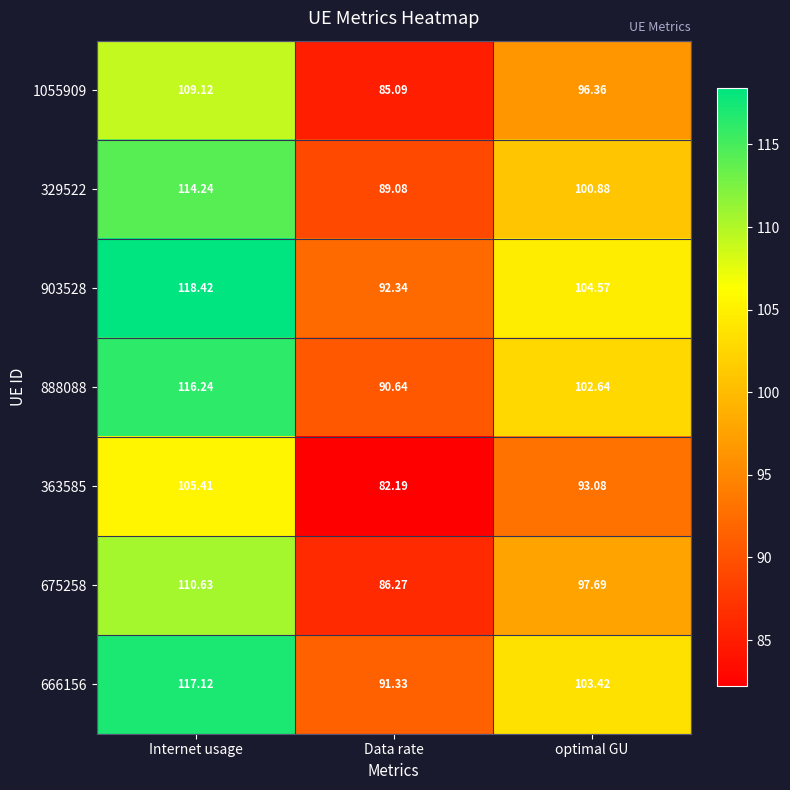

At which label does 363585 first exceed 93?

Internet usage